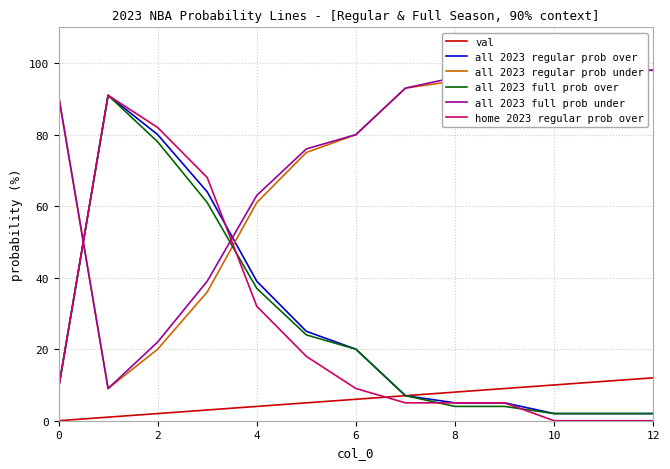

The all 2023 full prob over series shows 9 at 0. True or false?

True